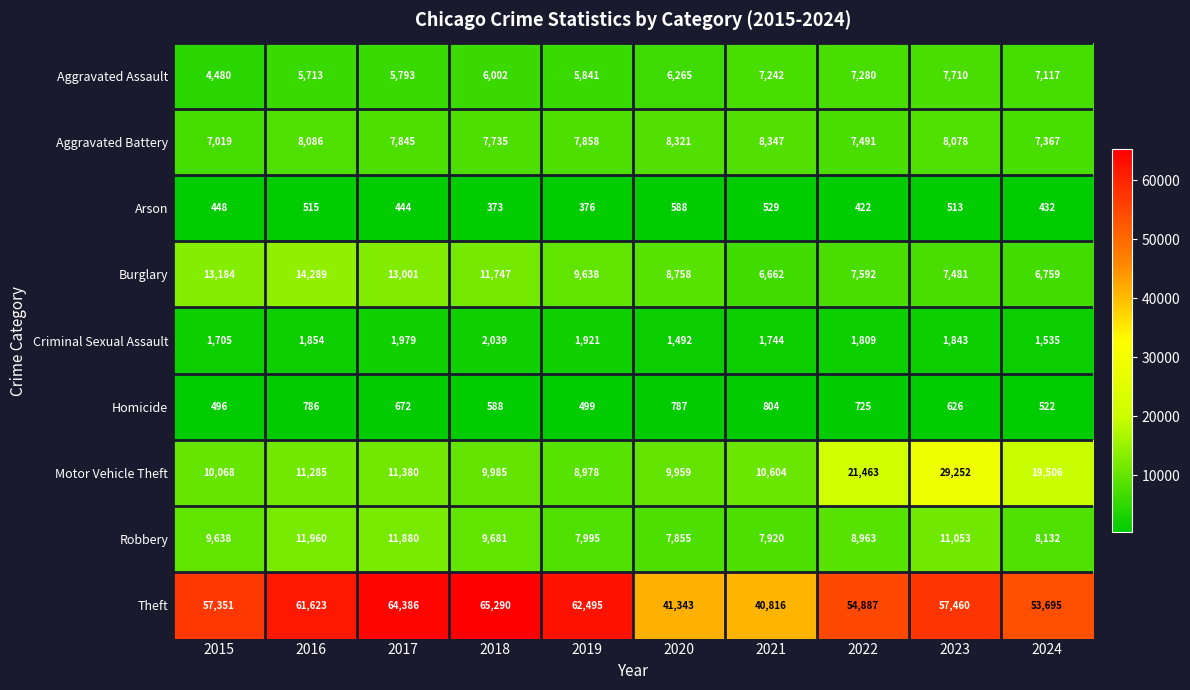

Between 2017 and 2018, which series saw the biggest shift?

Robbery